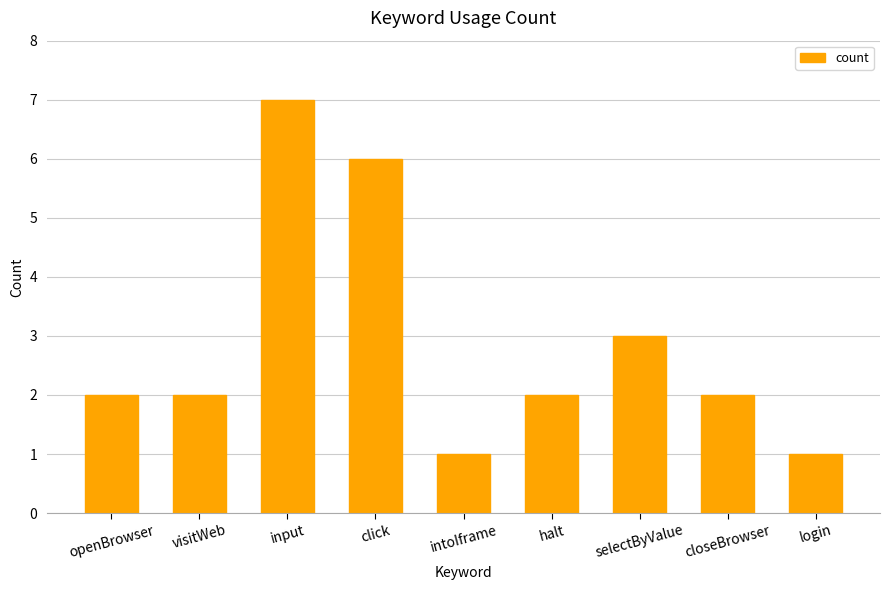

Where is the data nearest to the value 4?

selectByValue